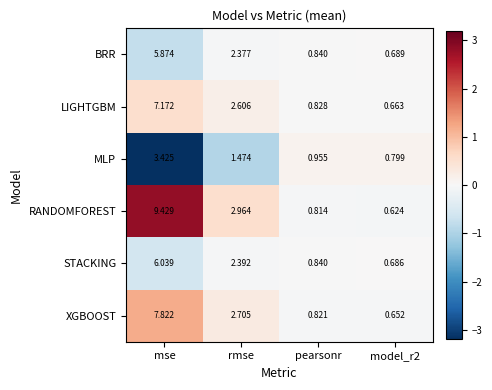

Where is BRR nearest to the value 3?

rmse